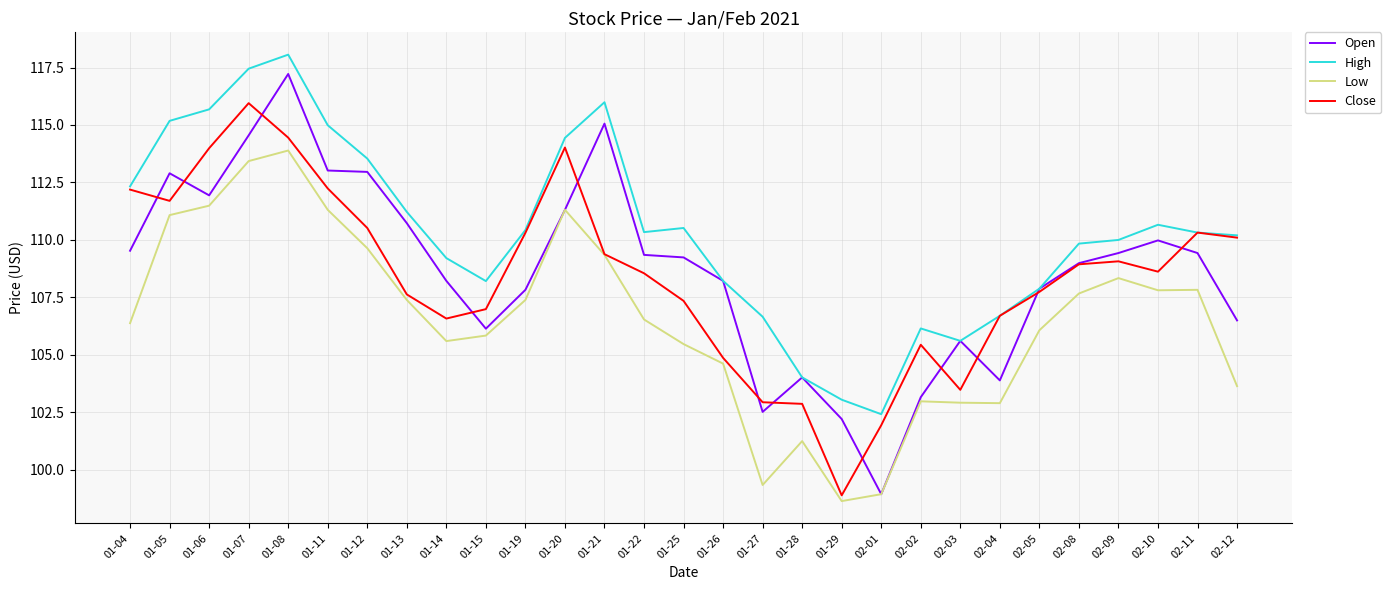

At which category does Open reach its first local peak?

01-05